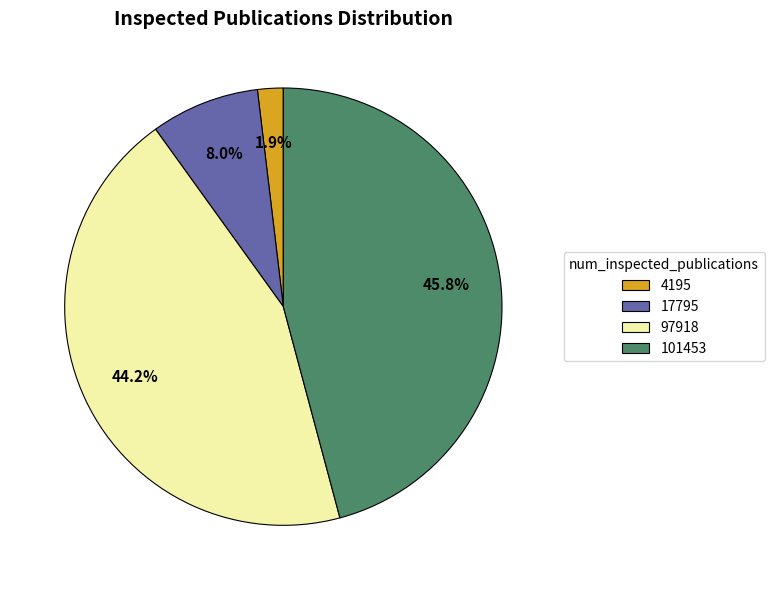

Is the sum of 97918 and 17795 greater than half?

Yes